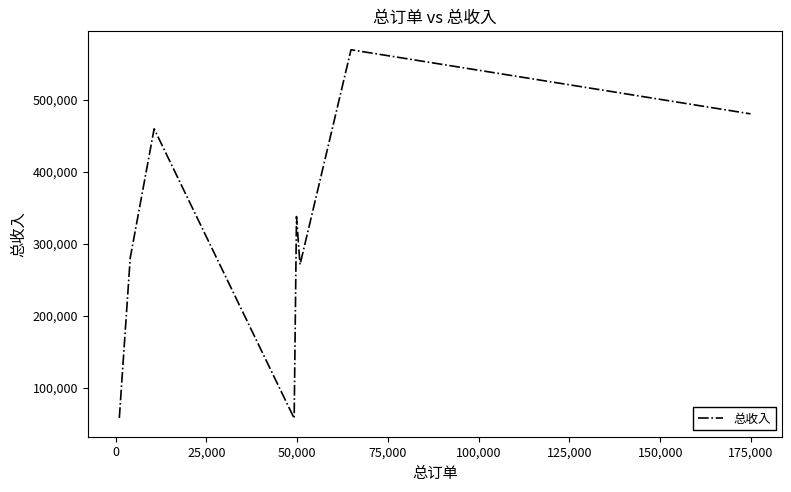

What is the minimum value shown in the chart?

58010.0